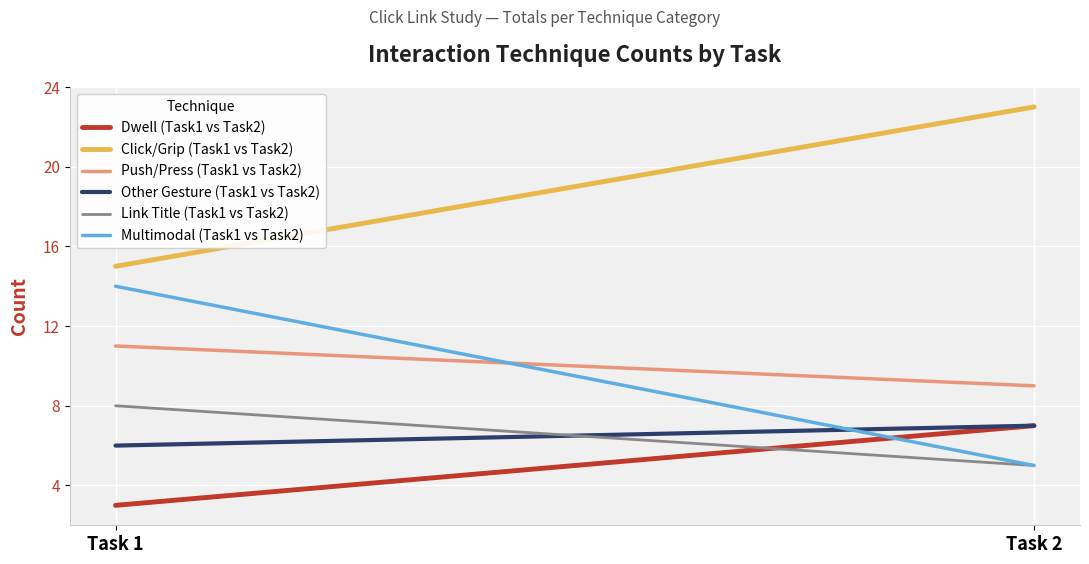

Which series changed the most between Task 1 and Task 2?

Multimodal (Task1 vs Task2)